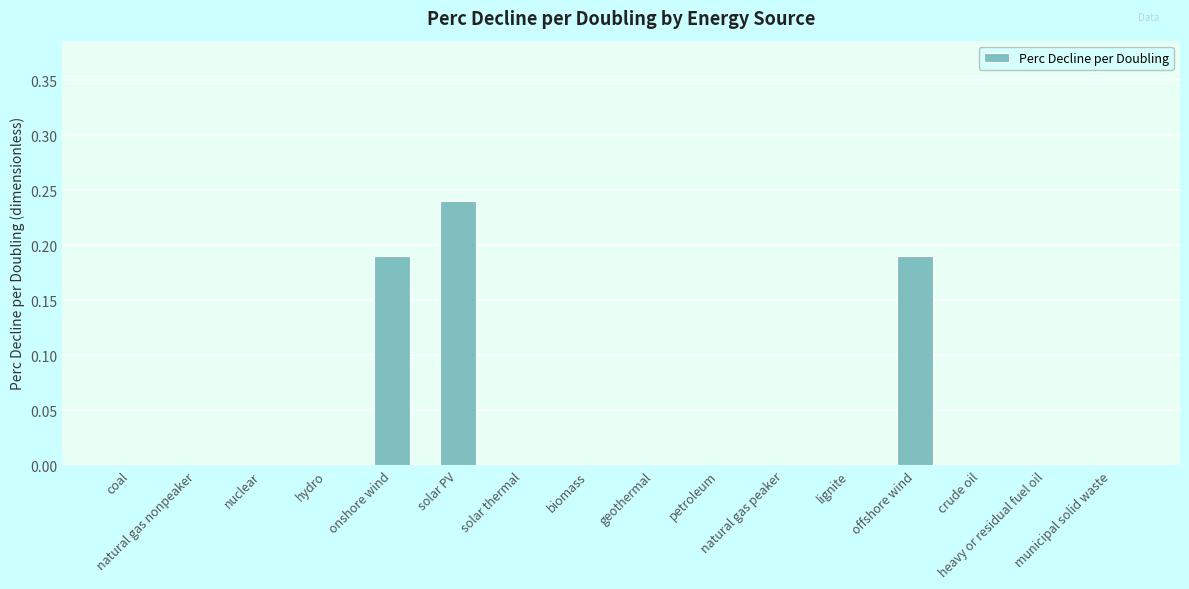

What is the sum of all values?

0.6